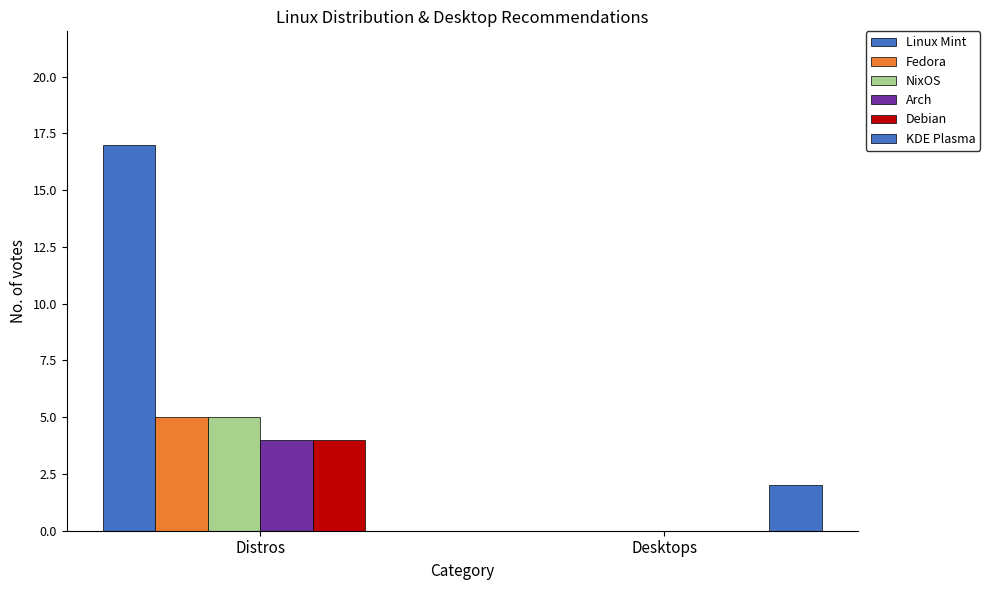

How many series are shown in this chart?

6